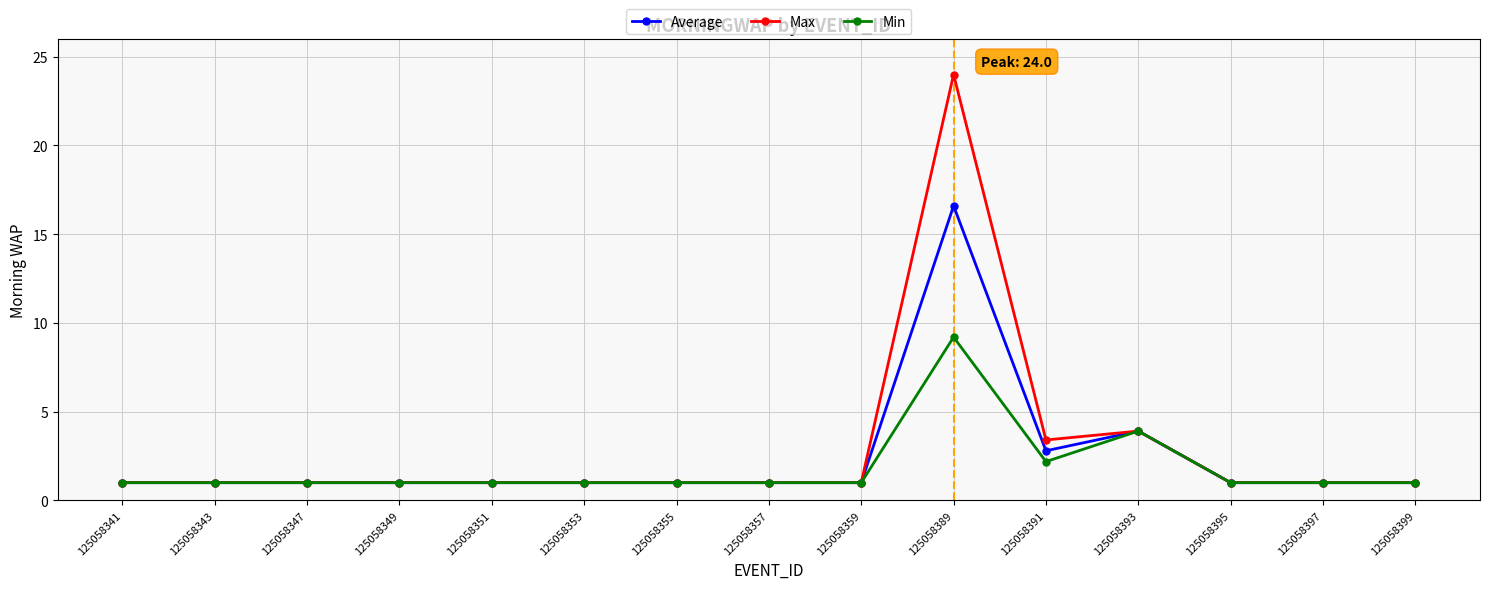

What is the lowest value of the Max series?

1.0